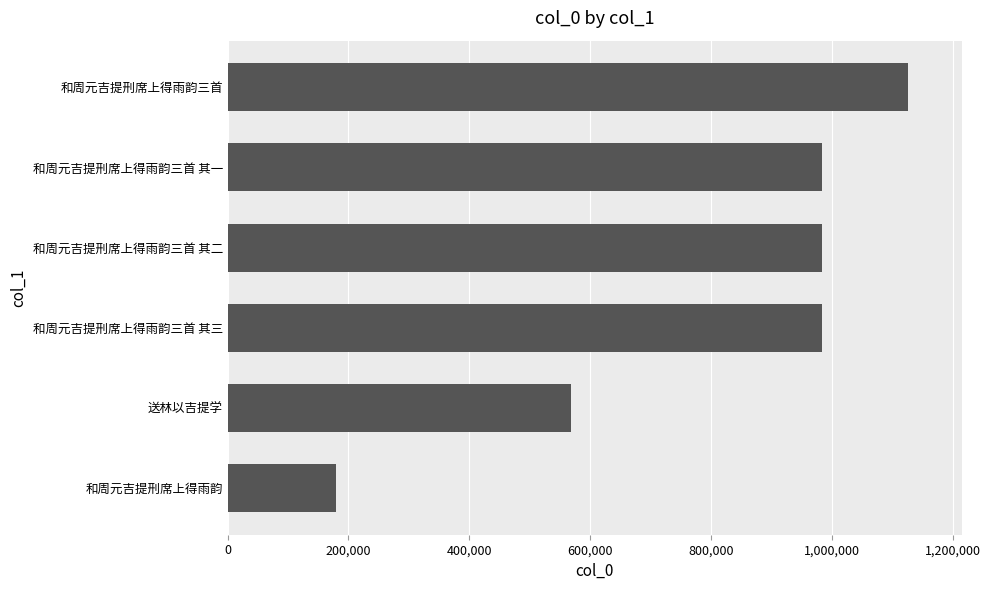

What is the maximum value shown in the chart?

1125513